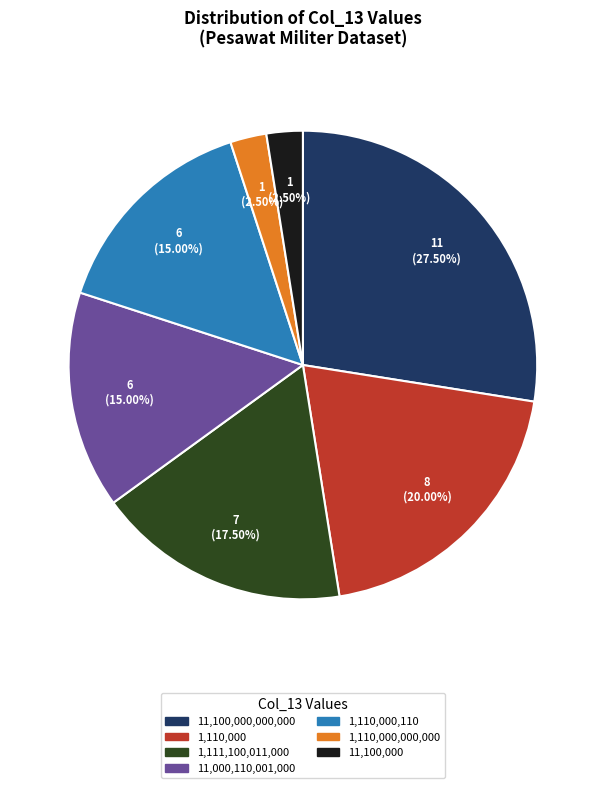

Is there any slice that represents more than half of the pie?

No